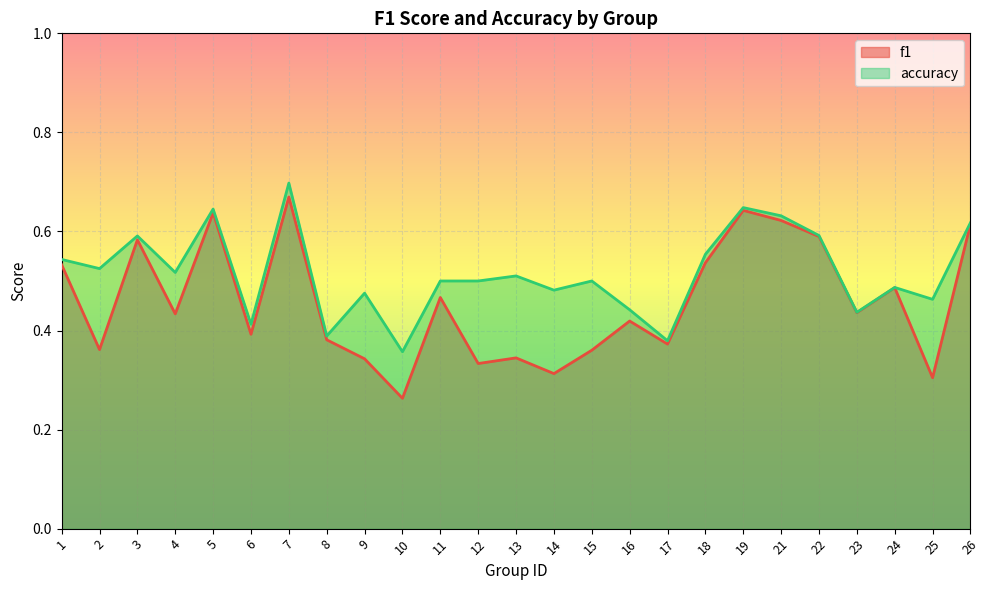

True or false: f1 has more than 1 interior local peaks.

True